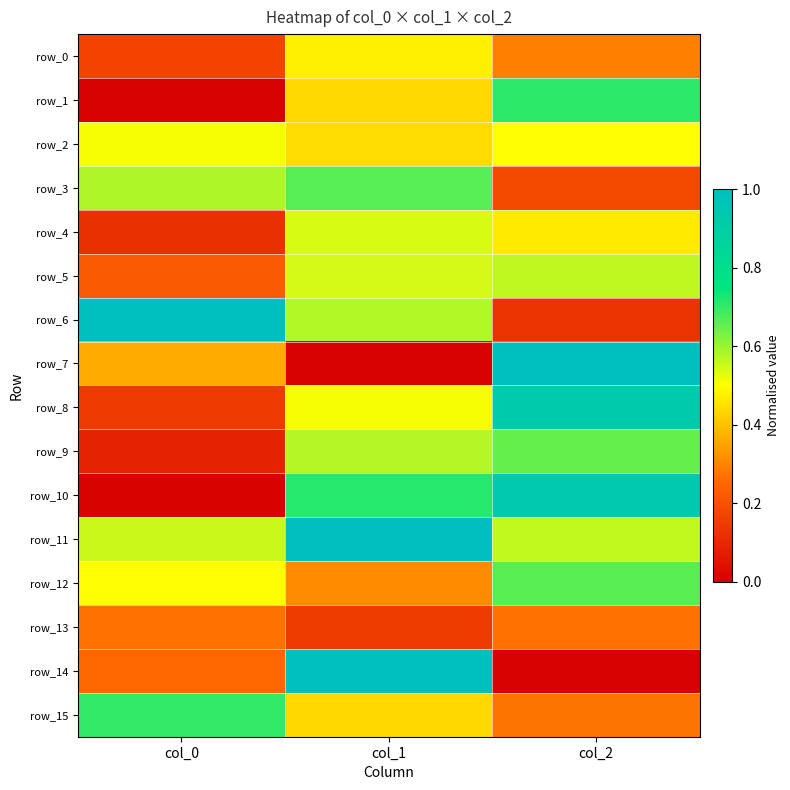

Reading left to right, extract all data points from this chart.

row_0: col_0=0.2	col_1=0.5	col_2=0.3
row_1: col_0=0.0	col_1=0.4	col_2=0.7
row_2: col_0=0.5	col_1=0.4	col_2=0.5
row_3: col_0=0.6	col_1=0.7	col_2=0.2
row_4: col_0=0.1	col_1=0.5	col_2=0.5
row_5: col_0=0.2	col_1=0.5	col_2=0.6
row_6: col_0=1.0	col_1=0.6	col_2=0.1
row_7: col_0=0.4	col_1=0.0	col_2=1.0
row_8: col_0=0.1	col_1=0.5	col_2=0.9
row_9: col_0=0.1	col_1=0.6	col_2=0.7
row_10: col_0=0.0	col_1=0.7	col_2=0.9
row_11: col_0=0.6	col_1=1.0	col_2=0.6
row_12: col_0=0.5	col_1=0.3	col_2=0.7
row_13: col_0=0.3	col_1=0.1	col_2=0.3
row_14: col_0=0.3	col_1=1.0	col_2=0.0
row_15: col_0=0.7	col_1=0.4	col_2=0.3